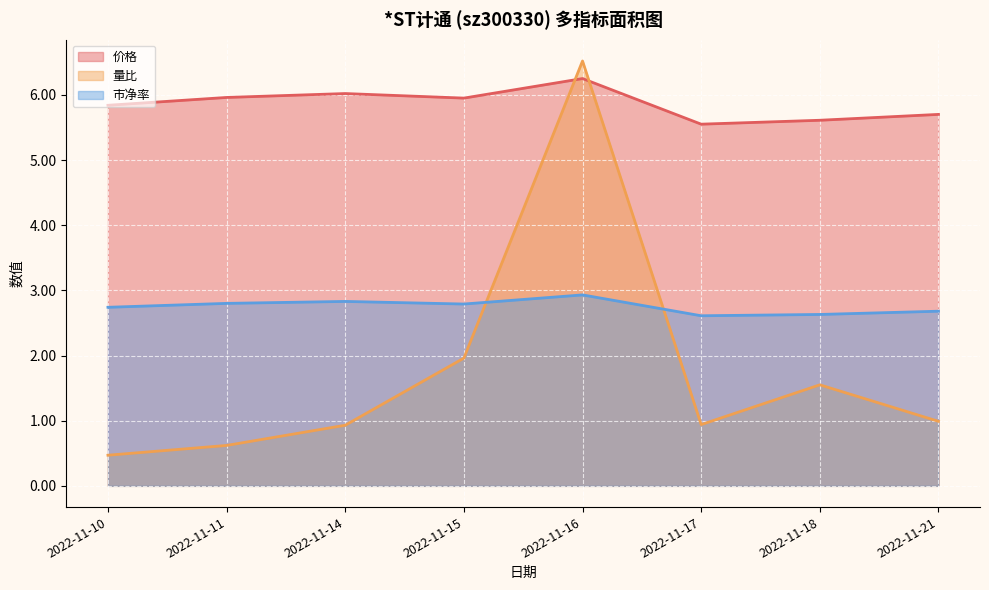

Which series ends up on top after the final intersection of 价格 and 量比?

价格